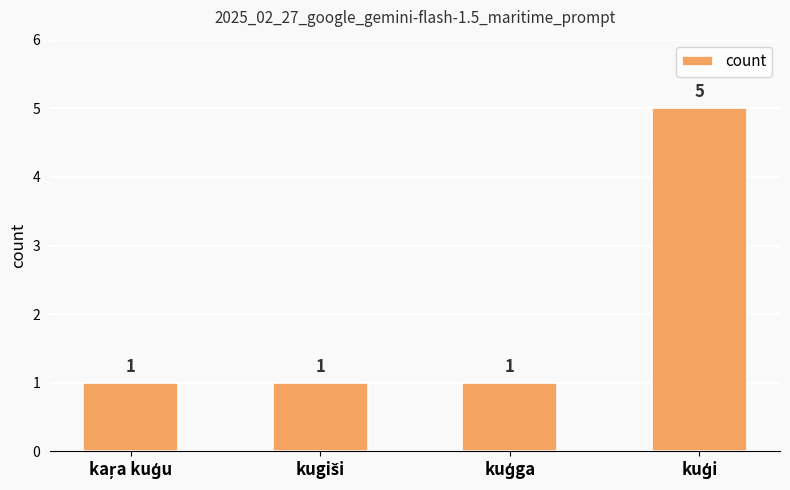

What is the maximum value shown in the chart?

5